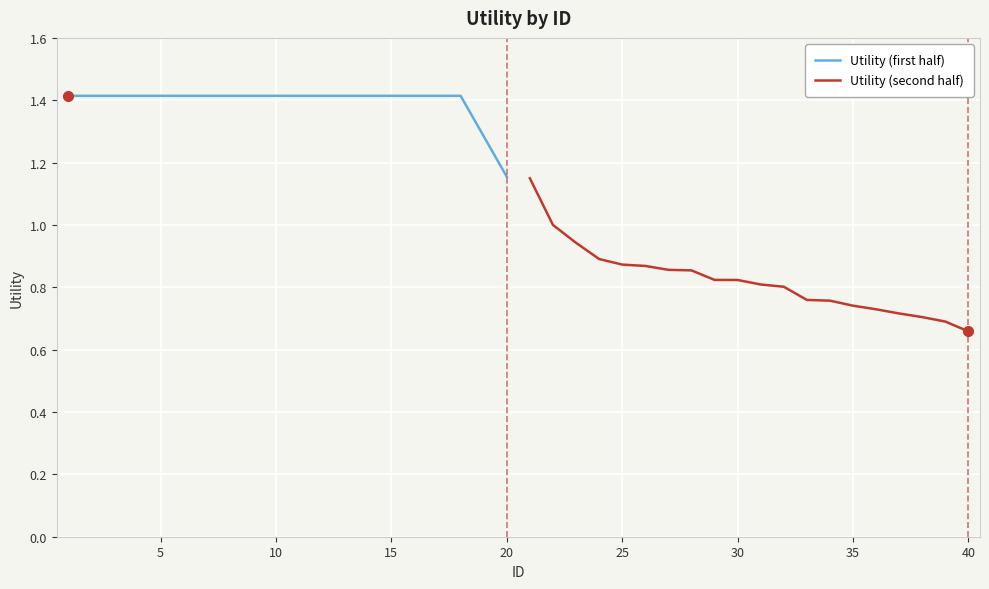

At which label is Utility (first half) closest to 1?

20